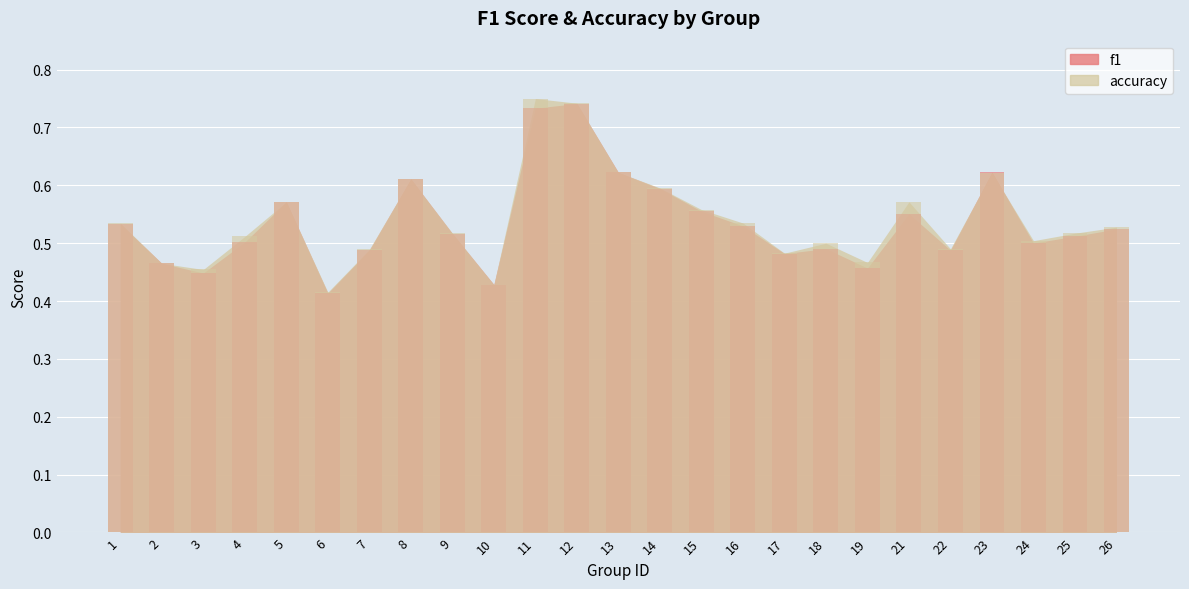

What are all the series names shown in the legend?

f1, accuracy